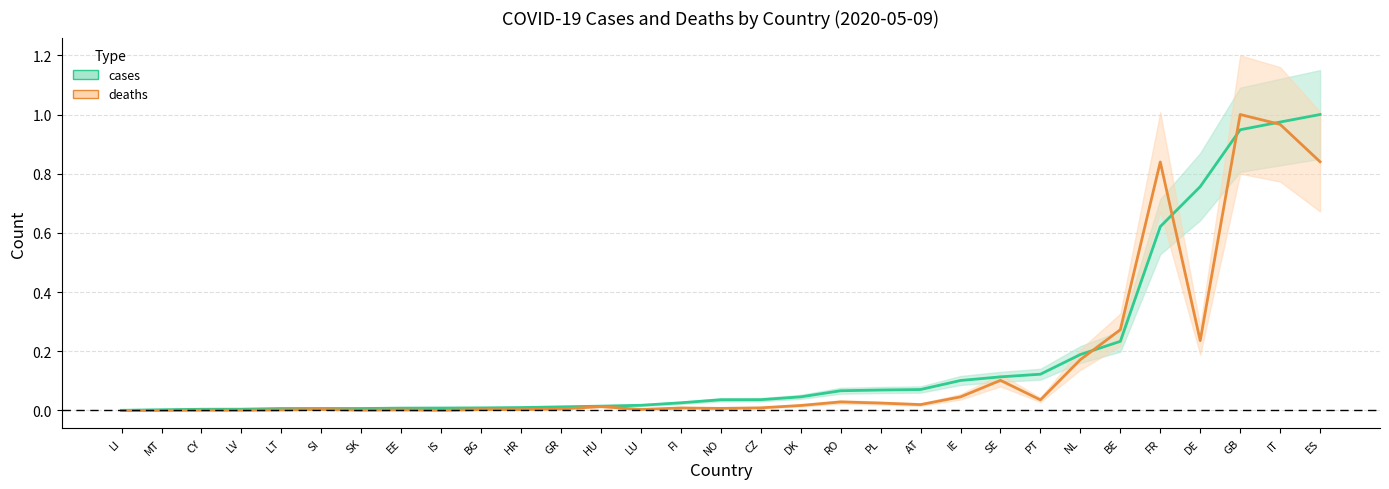

What is the total value across all series at SE?

0.2